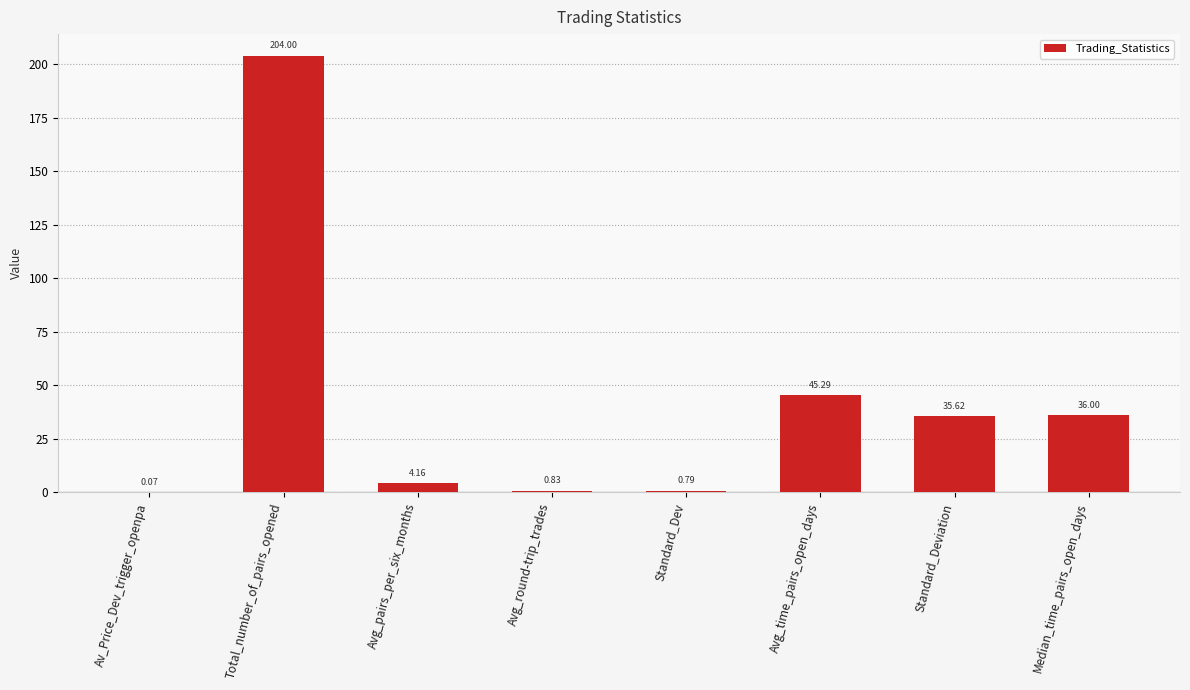

How many categories are shown in the chart?

8